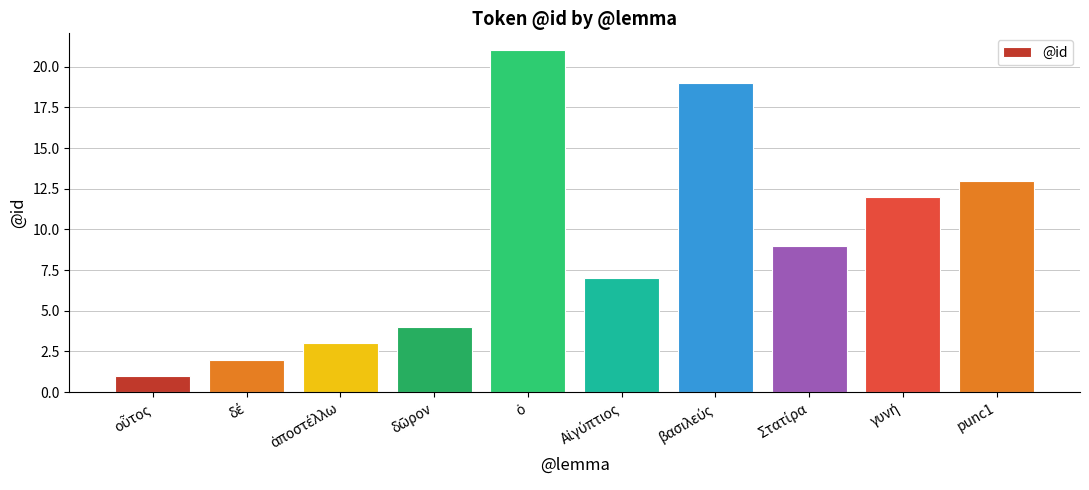

Count the number of data series in this chart.

1